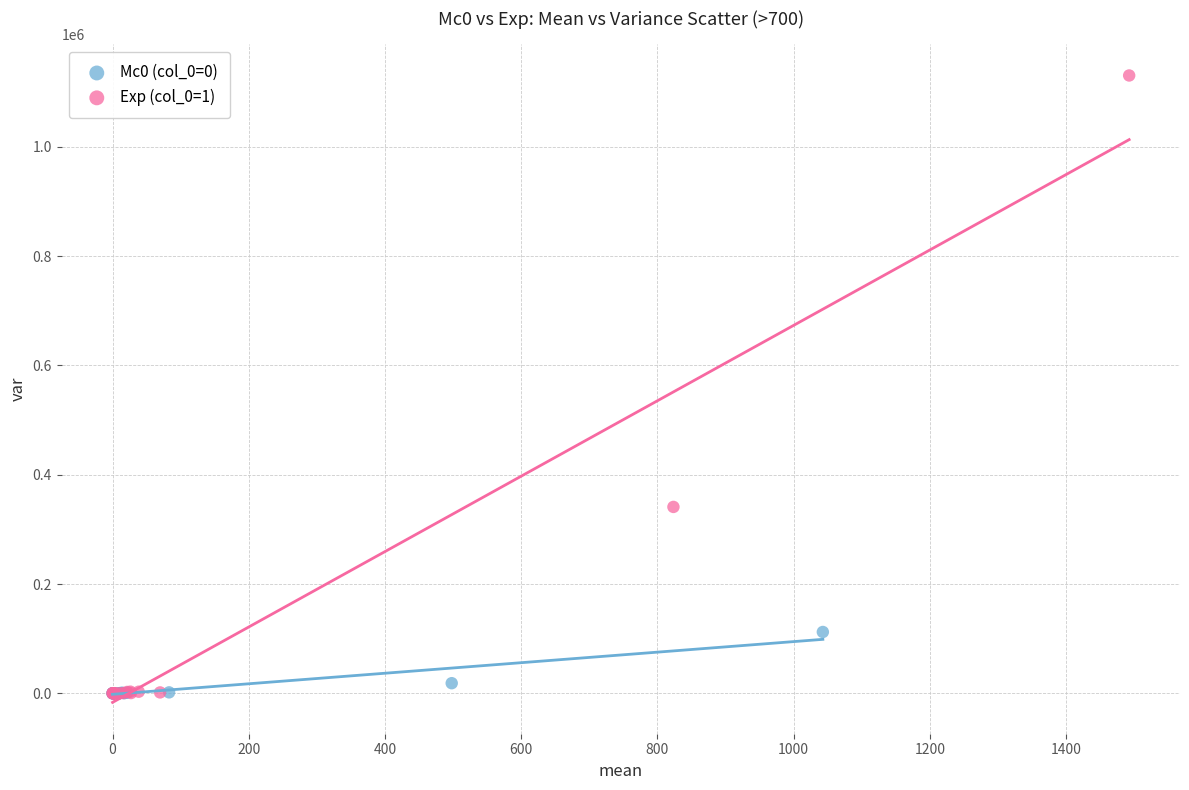

Which series has the largest Y range (max minus min)?

Exp (col_0=1)